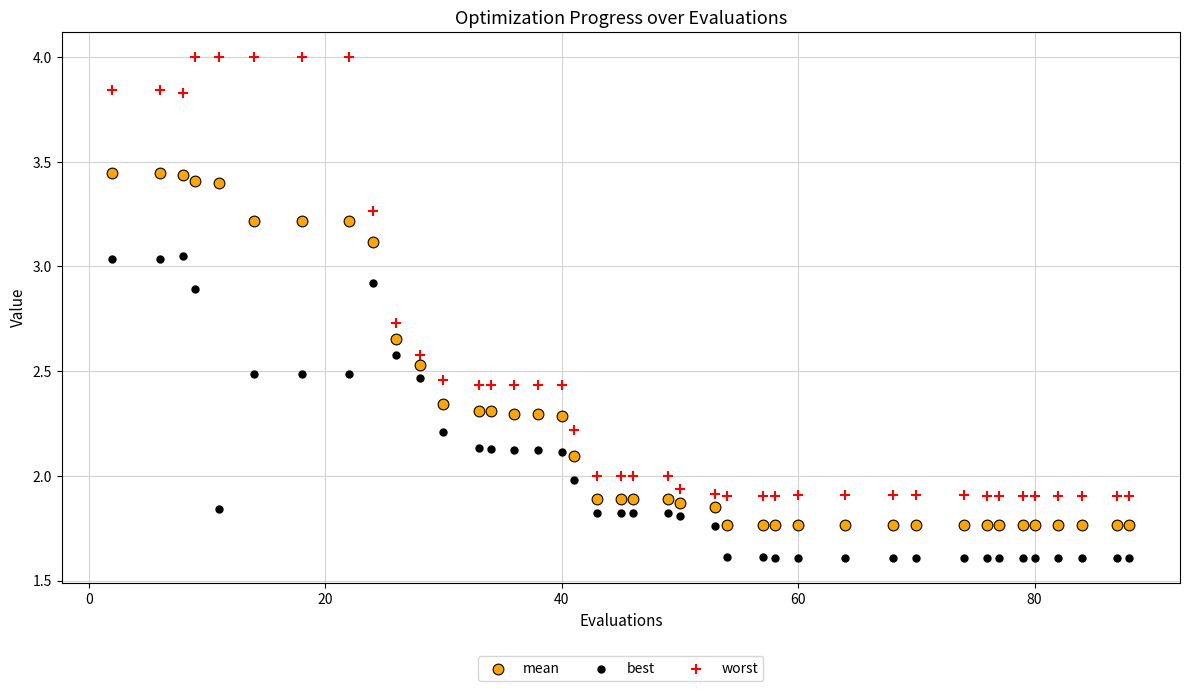

What is the X range (max minus min) for the scatter plot?

86.0